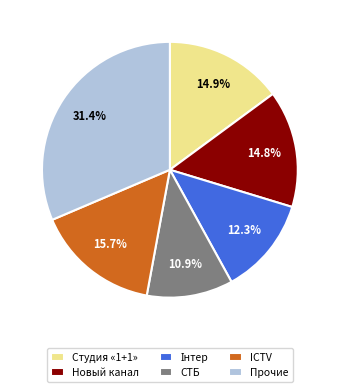

Which slice is the largest?

Прочие